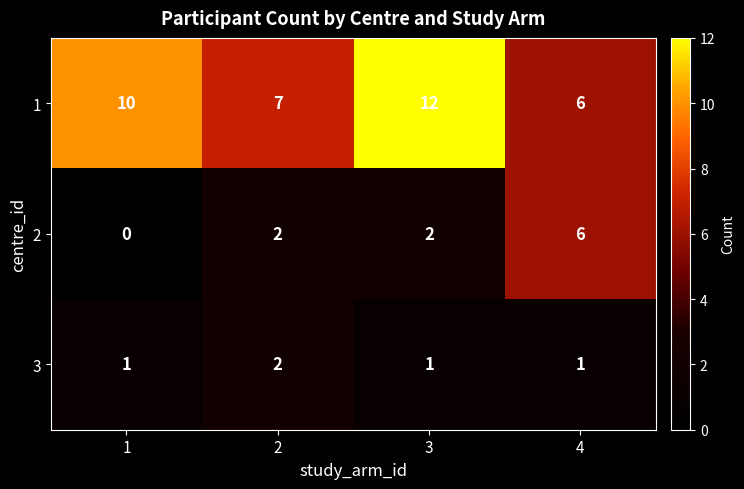

Rank the series by their average value, from highest to lowest.

1, 2, 3